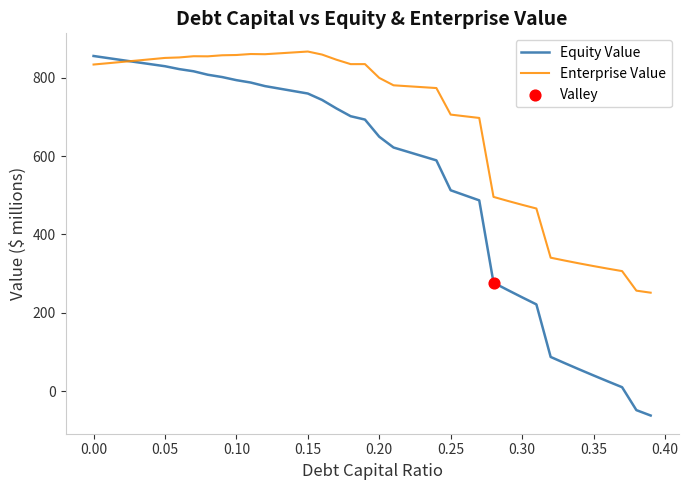

Rank the series by their average value, from lowest to highest.

Equity Value, Enterprise Value